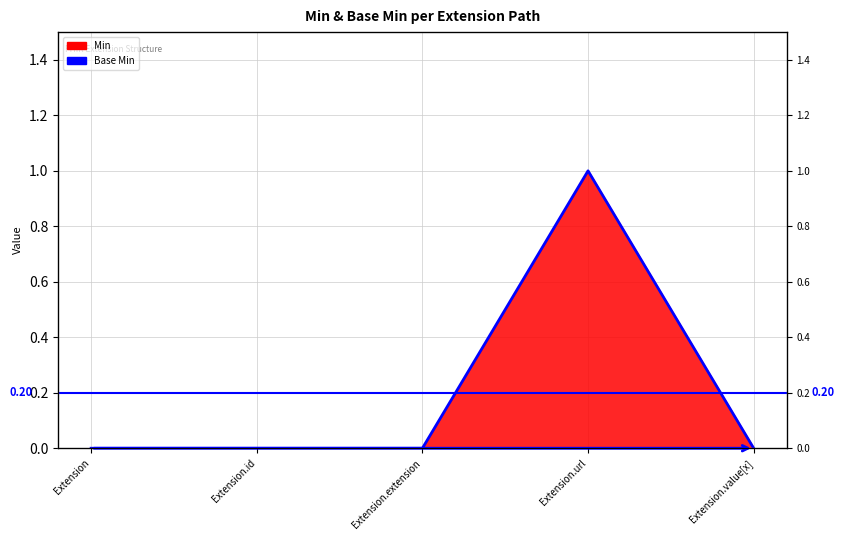

The value at Extension.id is 0. True or false?

True